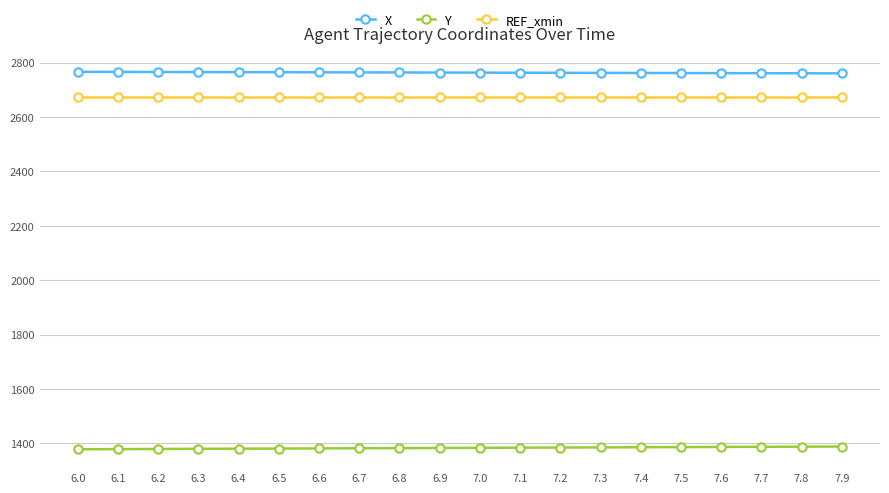

What is the total value across all series at 6.3?

6818.1